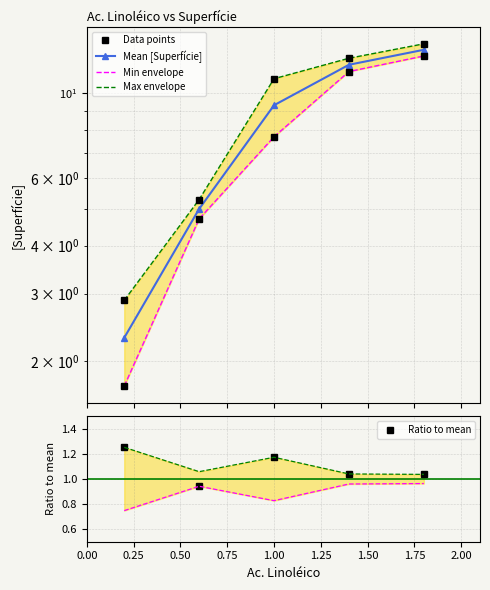

What is the average value?

8.3